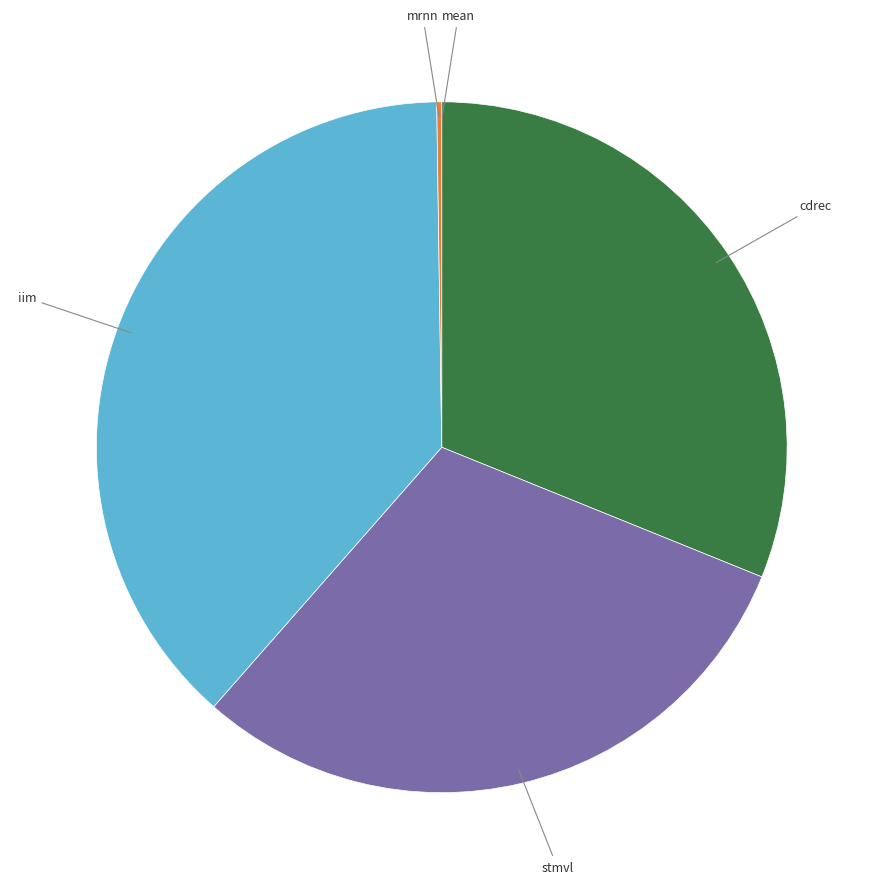

Does any single category account for the majority?

No